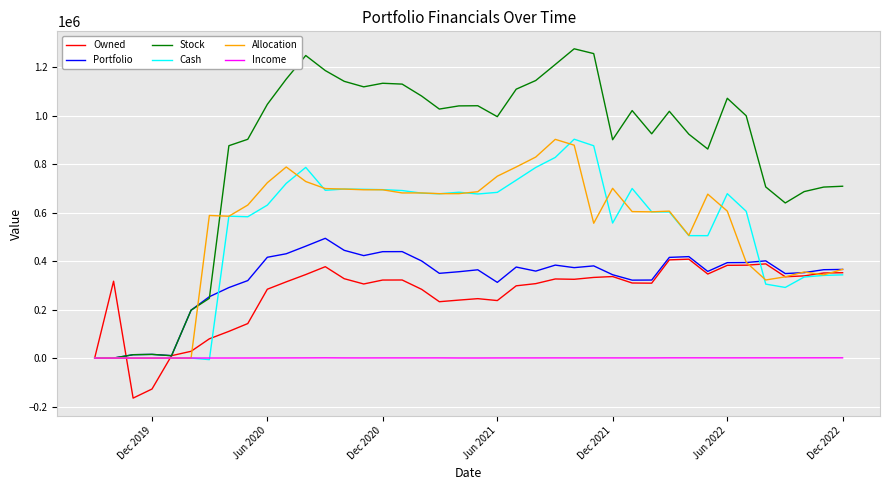

What is the minimum value shown in the chart?

-165197.8